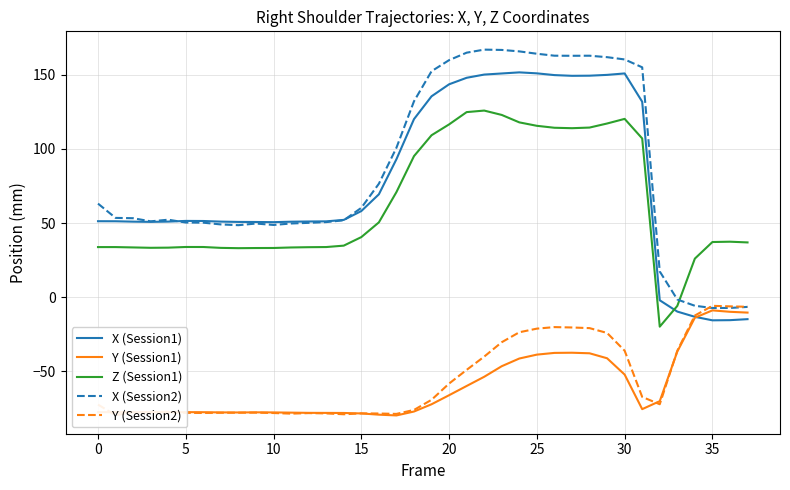

What is the highest value of the X (Session1) series?

151.7